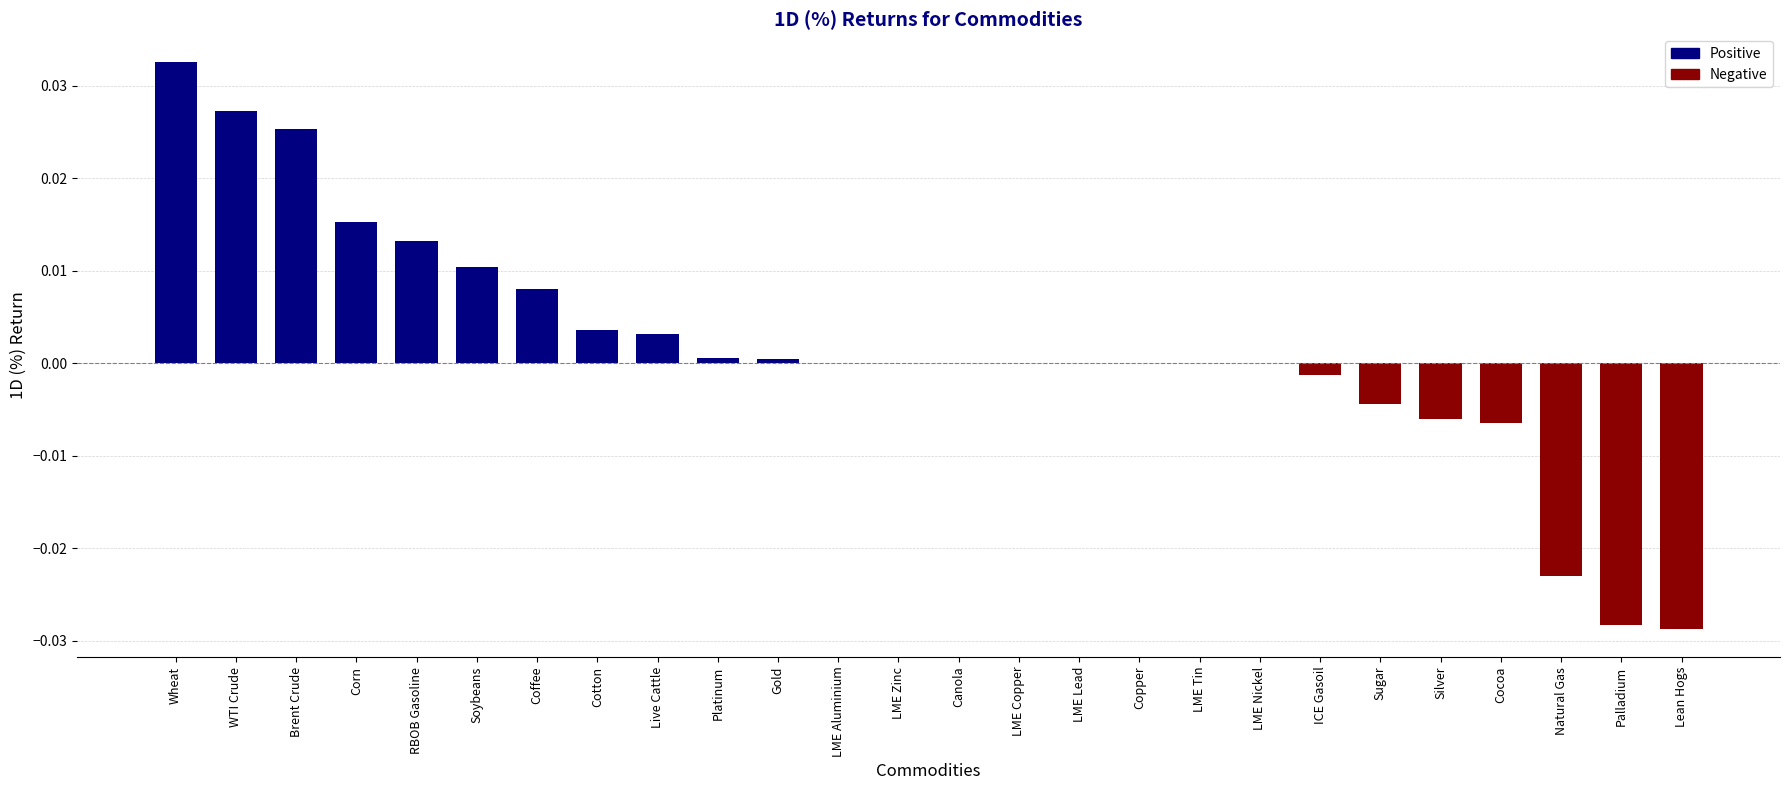

Which has a higher value, Cocoa or LME Aluminium?

LME Aluminium